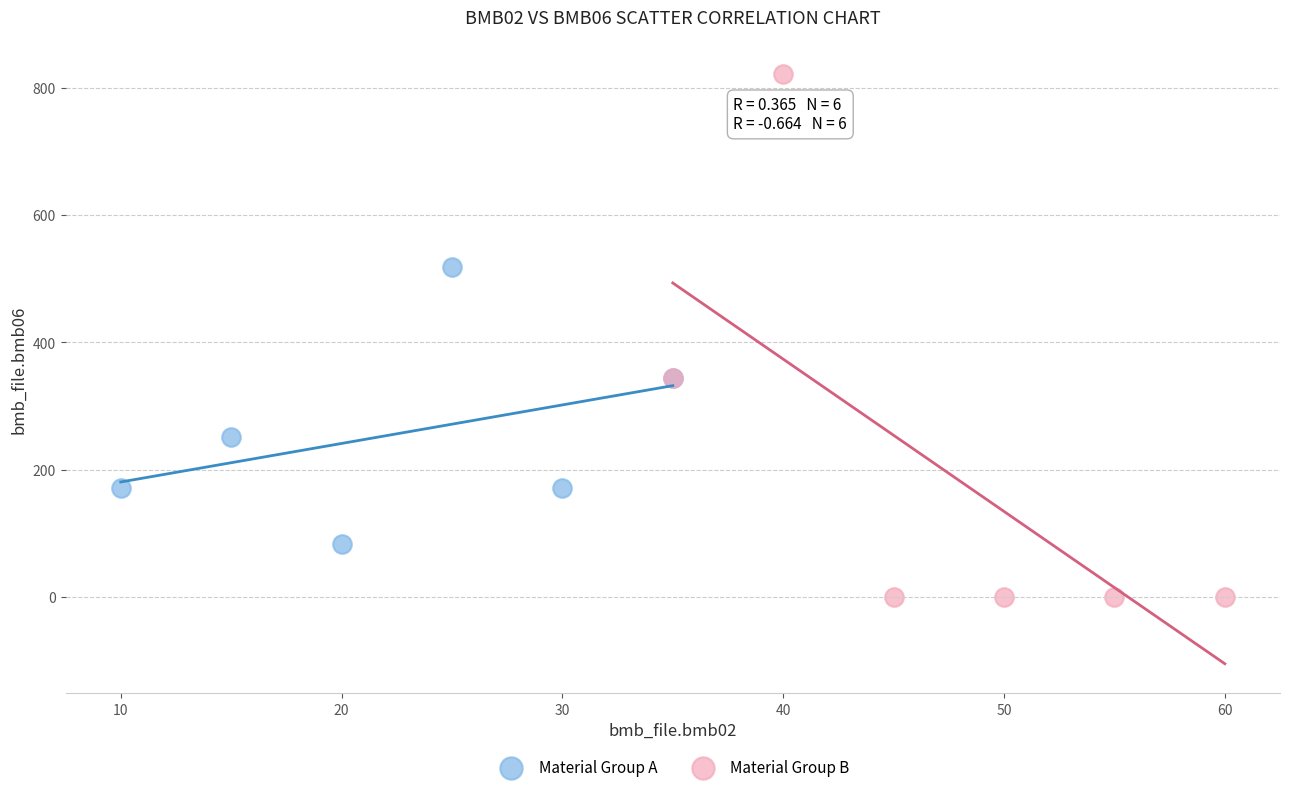

Which series has the widest spread of Y values?

Material Group B